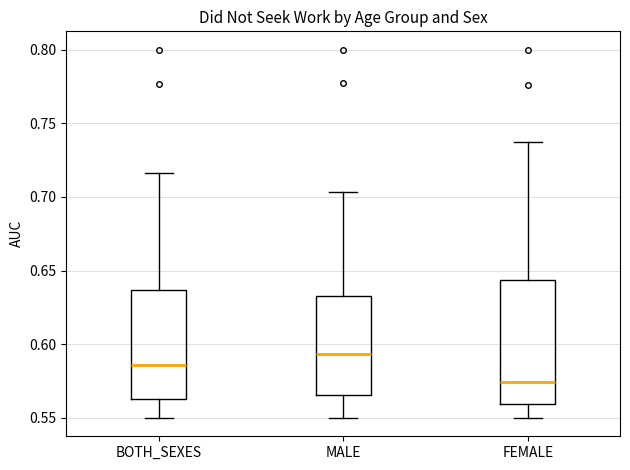

Where does the lower whisker of the box for MALE end on the y-axis? The values are not printed on the chart, so give them approximately, as read against the axis.

0.550